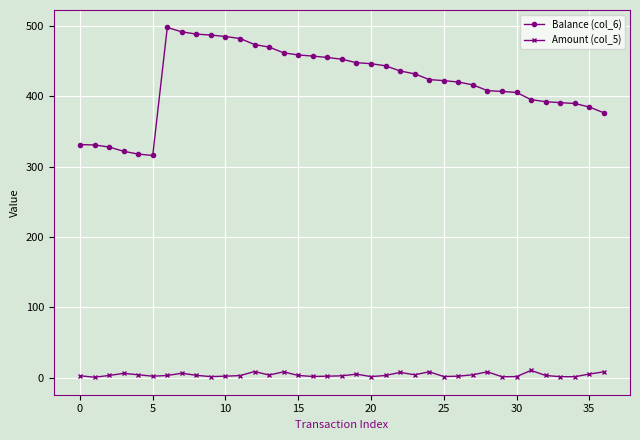

Which series has the largest total across all categories?

Balance (col_6)